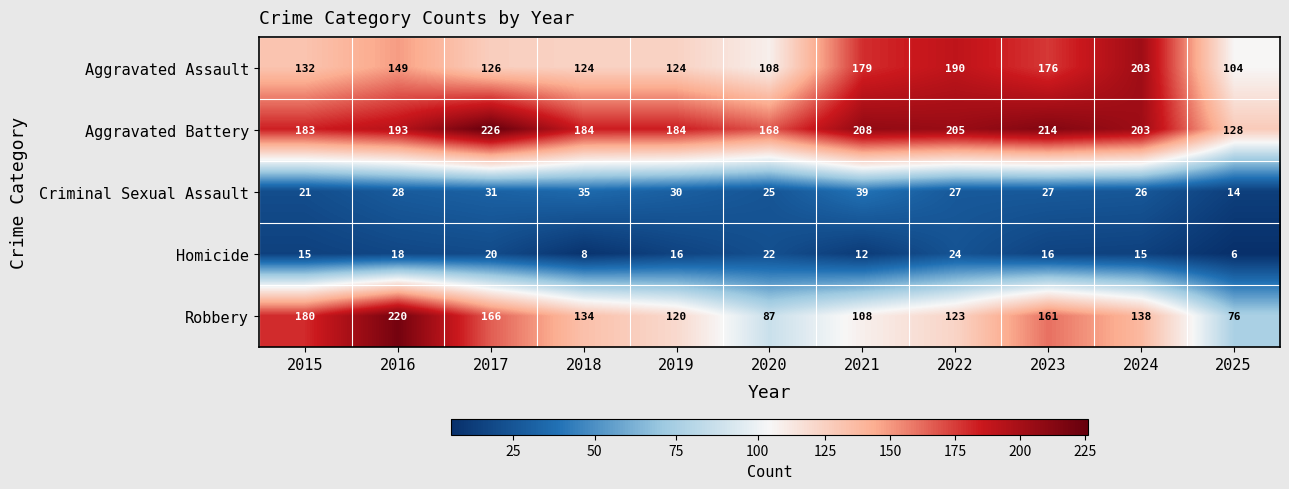

Rank the series by their maximum value, from highest to lowest.

Aggravated Battery, Robbery, Aggravated Assault, Criminal Sexual Assault, Homicide